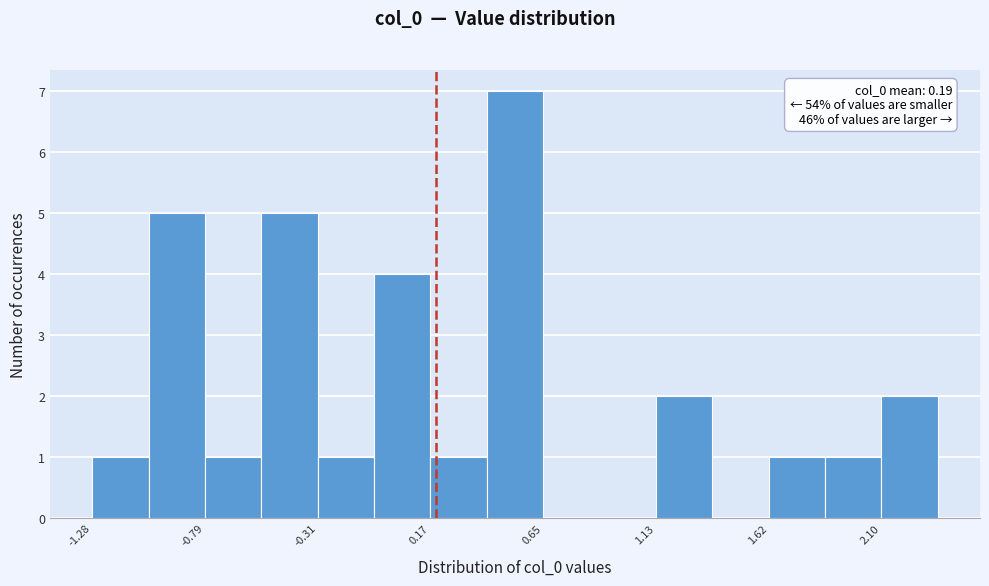

Which range on the x-axis has the tallest bar?

0.40 to 0.65